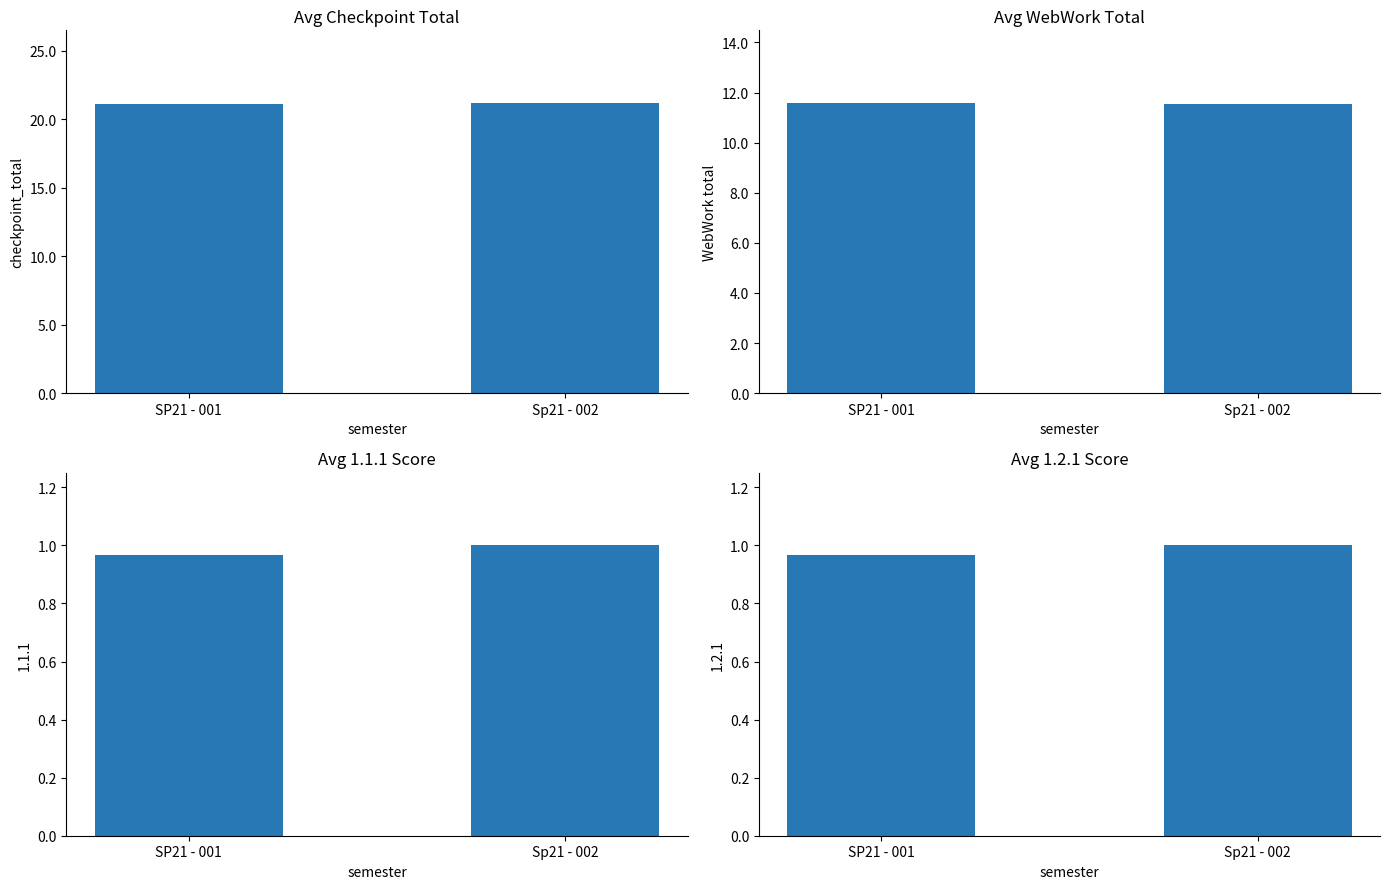

The value of avg_webwork_total at SP21 - 001 is 5.9. True or false?

False